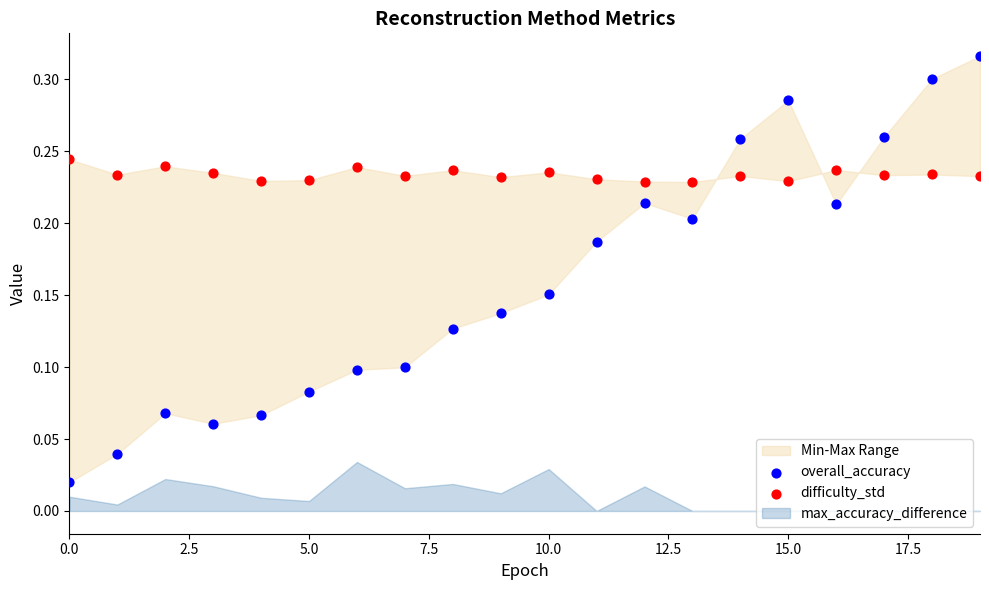

Which series contains the lowest Y value?

overall_accuracy